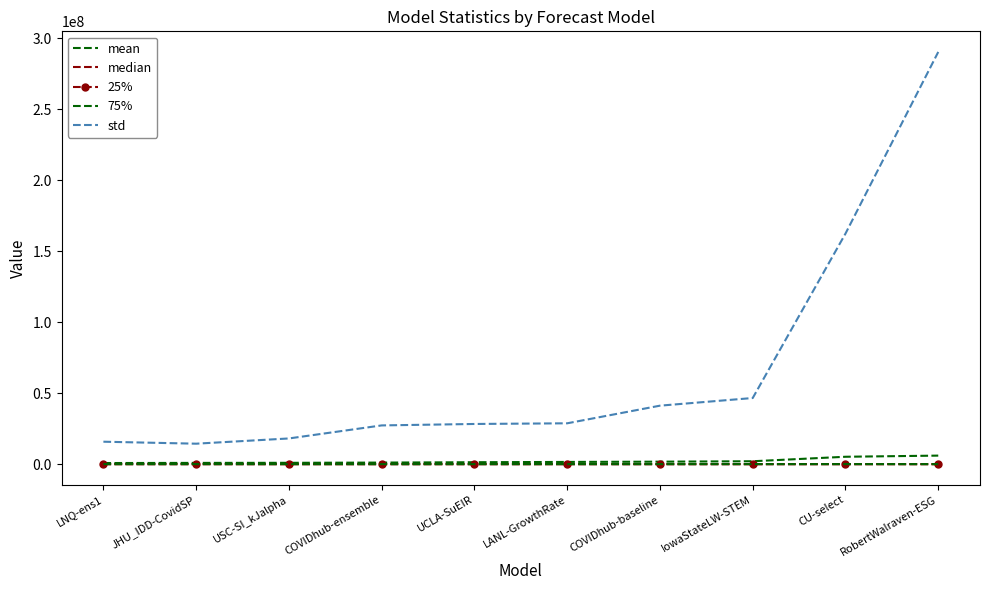

Is it true that std equals 27263604.8 at IowaStateLW-STEM?

False